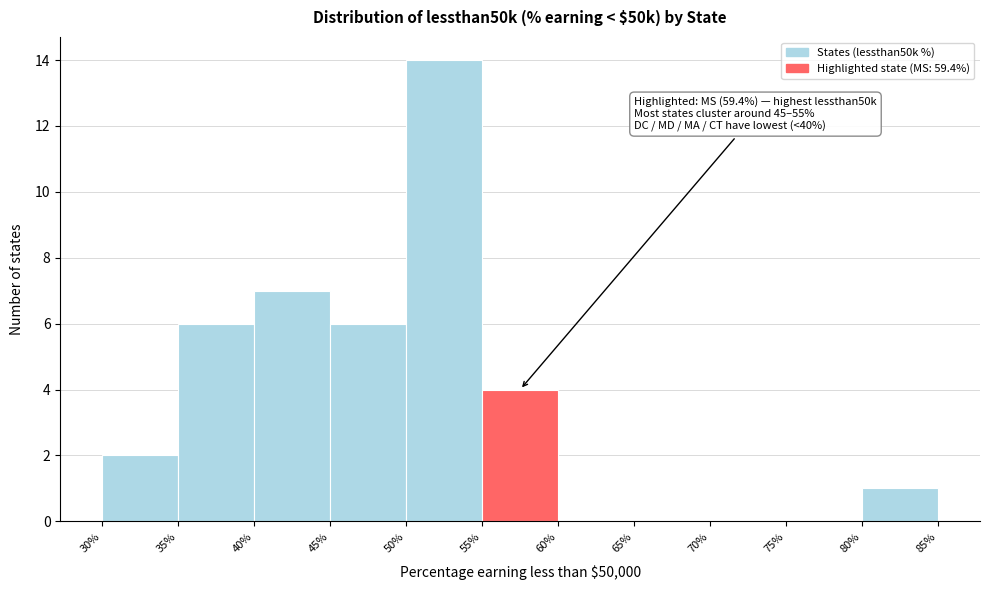

Over which range of the x-axis is the bar tallest?

50% to 55%